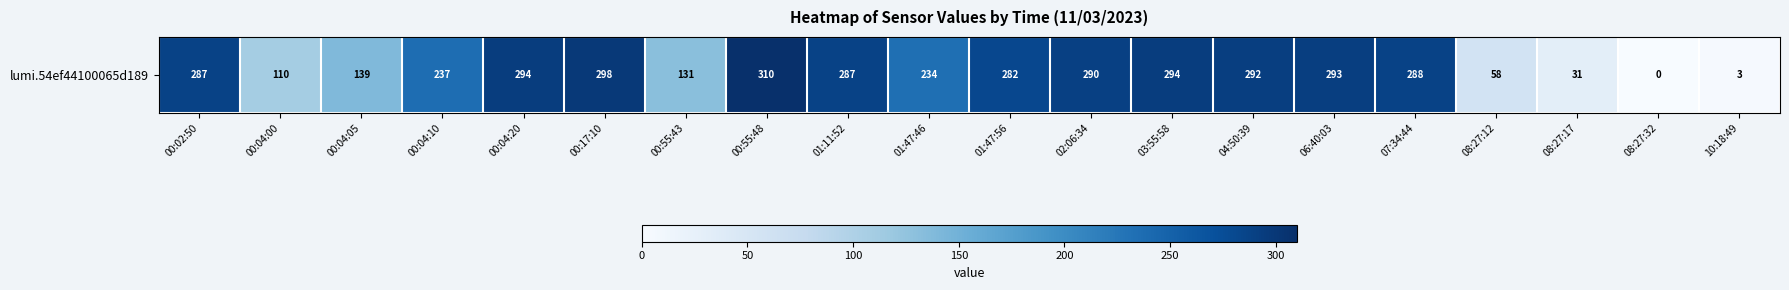

What value does the data have at 00:55:48?

310